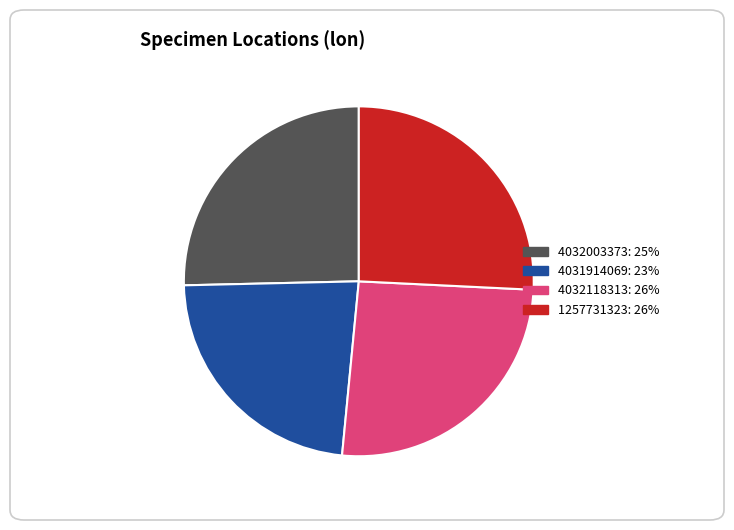

What is the smallest slice in the pie chart?

4031914069